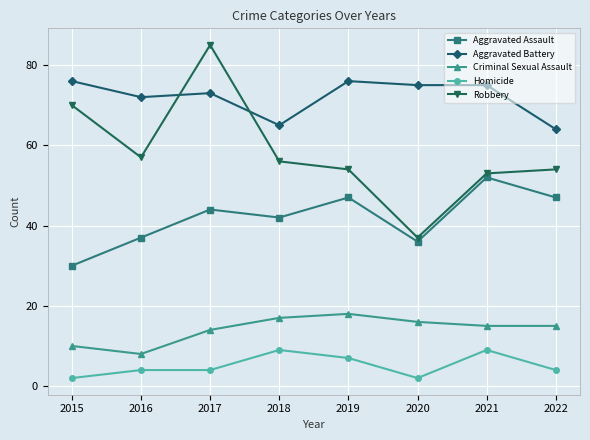

How many interior local valleys does the Aggravated Assault series have?

2